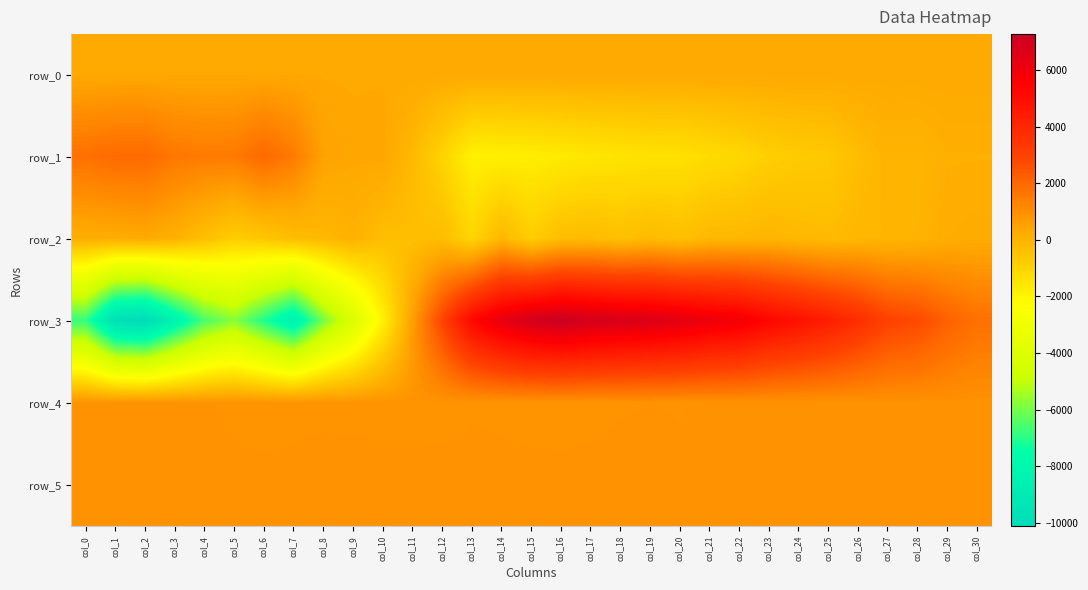

The value of row_1 at col_29 is 127.0. True or false?

True